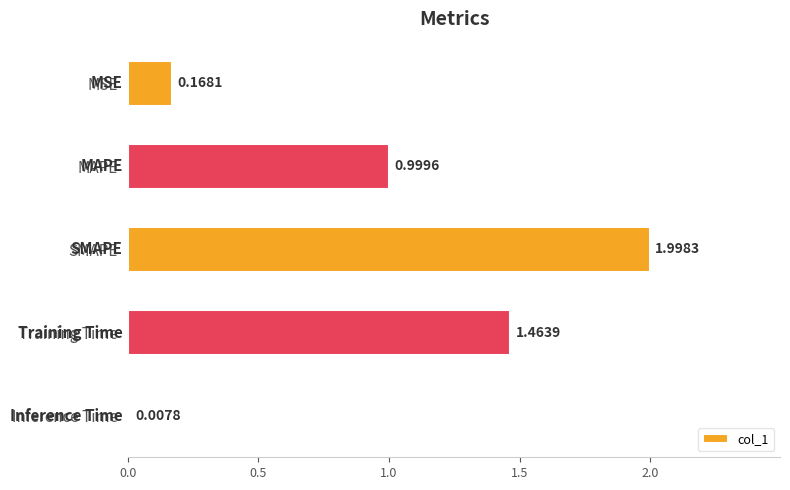

What is the difference between the maximum and minimum values?

2.0